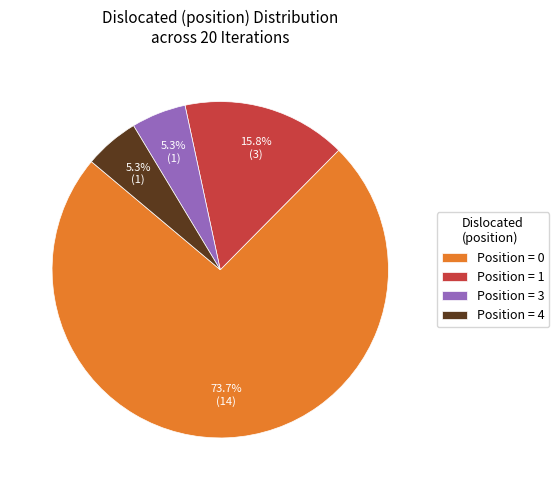

Which has a higher value, Position = 3 or Position = 1?

Position = 1